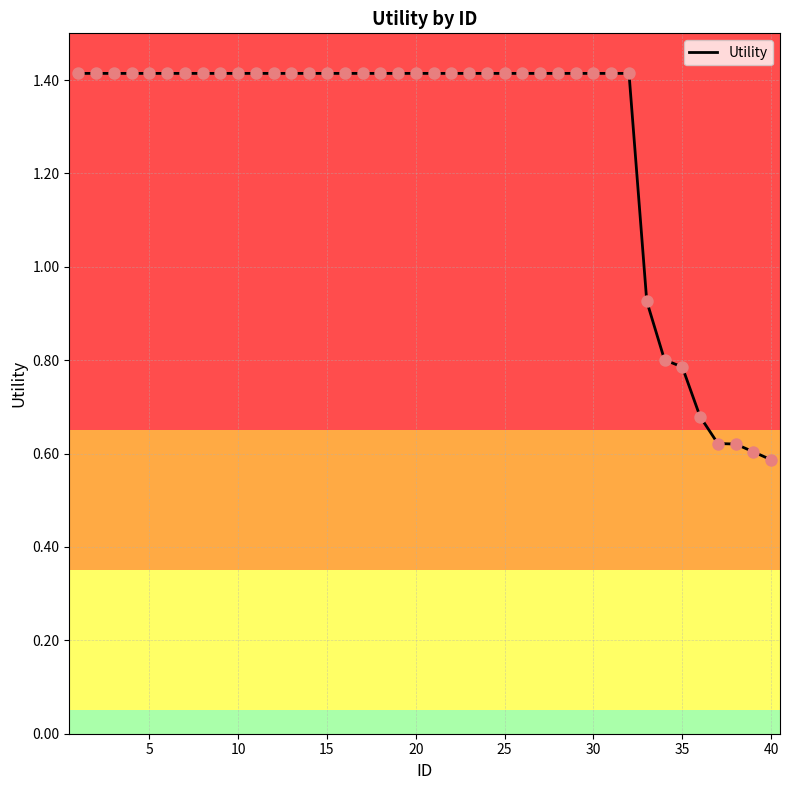

What is the greatest value displayed?

1.4